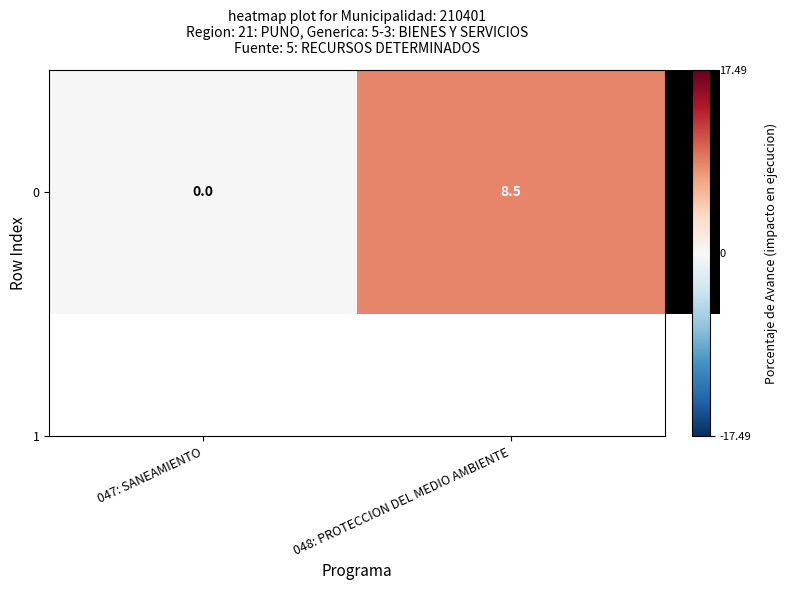

What is the difference between the maximum and minimum values?

8.5